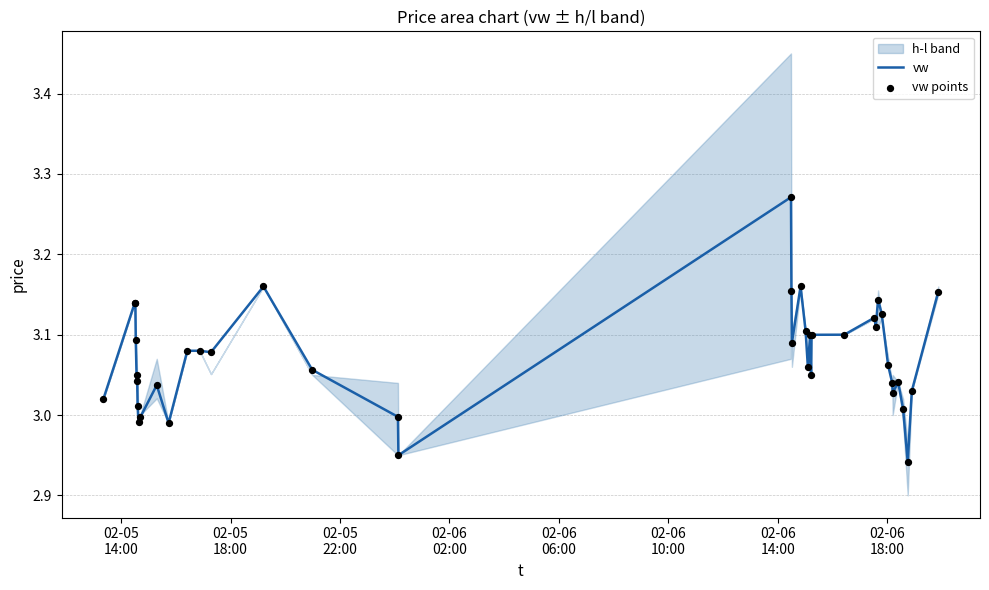

Is the value of vw points at 28 greater than the value of vw at 22?

Yes